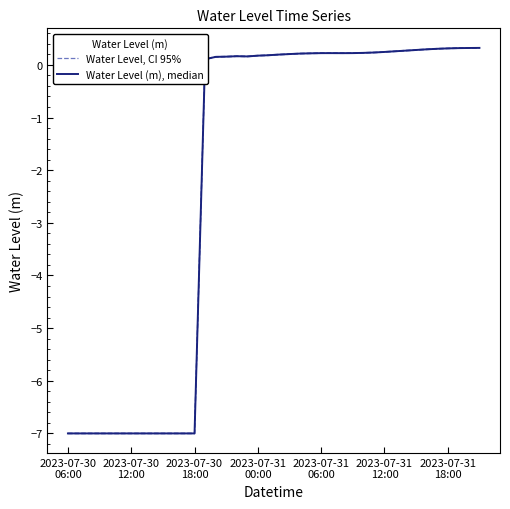

Which series has the widest spread of values?

Water Level, CI 95%